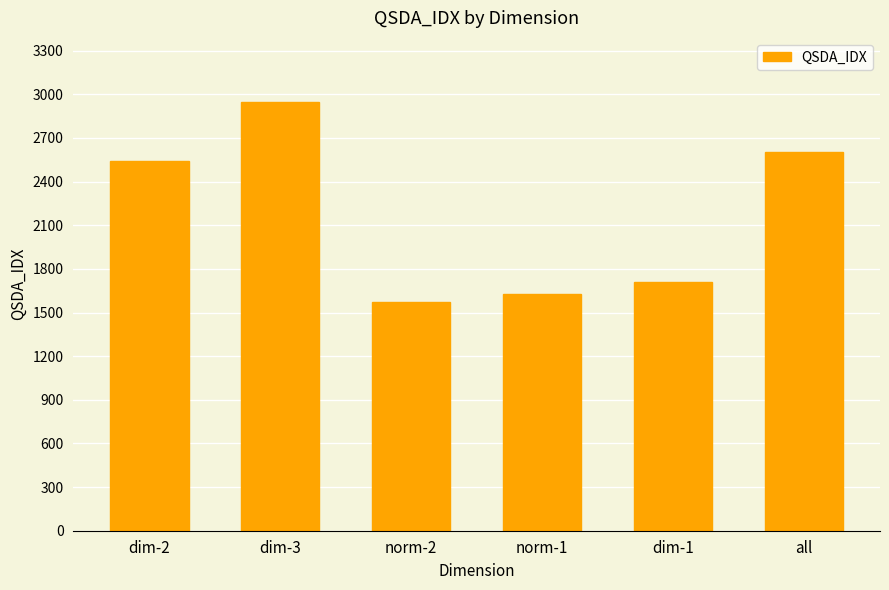

What is the label of the 2nd bar from the left?

dim-3